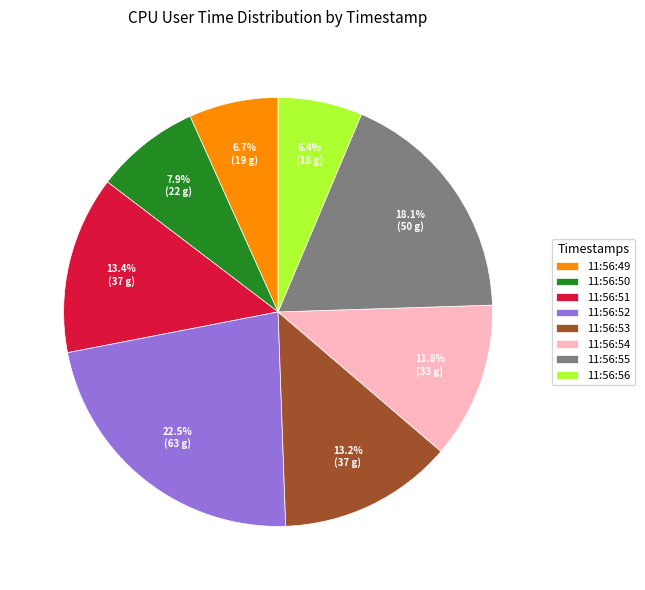

How many slices are in this pie chart?

8